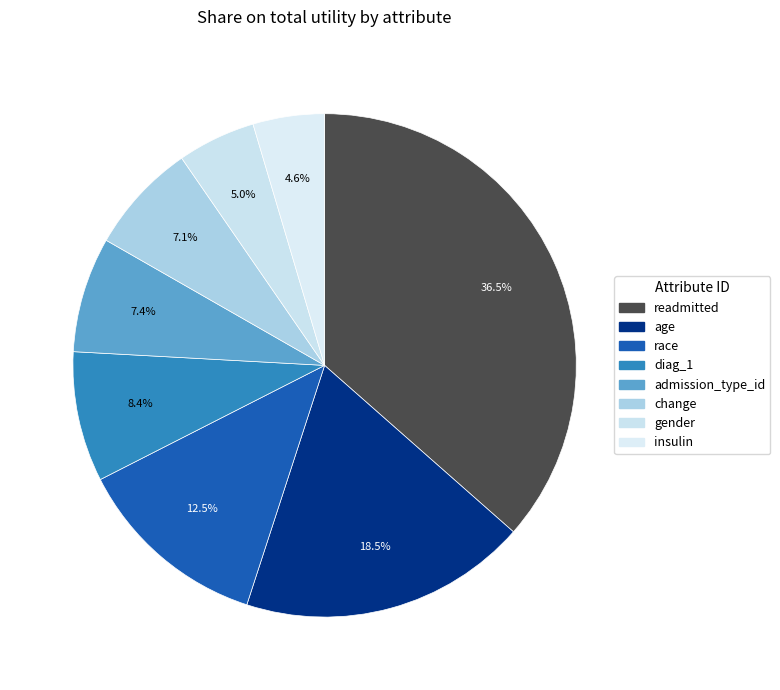

Rank the categories by value from lowest to highest.

insulin, gender, change, admission_type_id, diag_1, race, age, readmitted